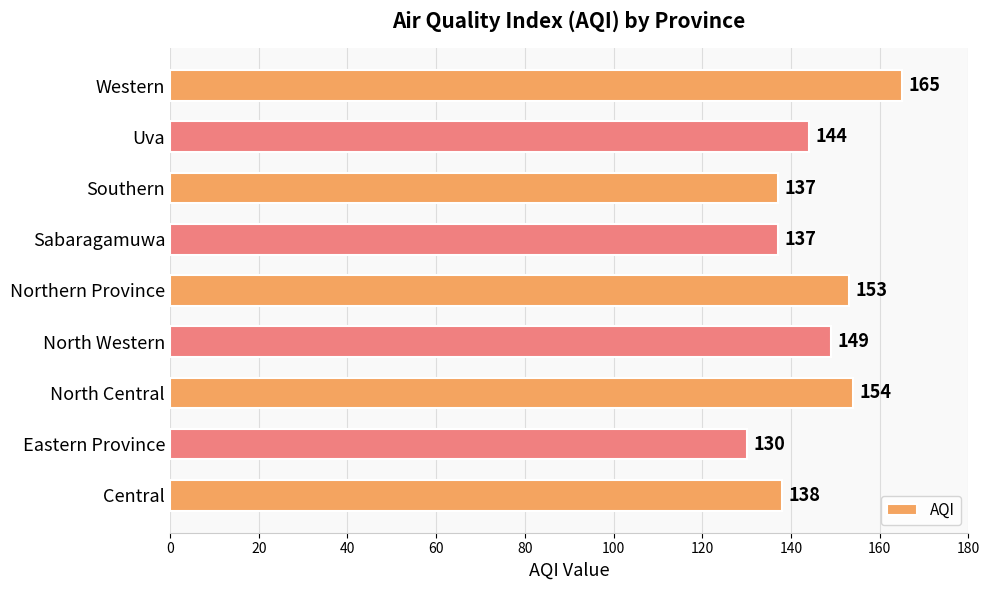

Is it true that the value at Western is 165?

True